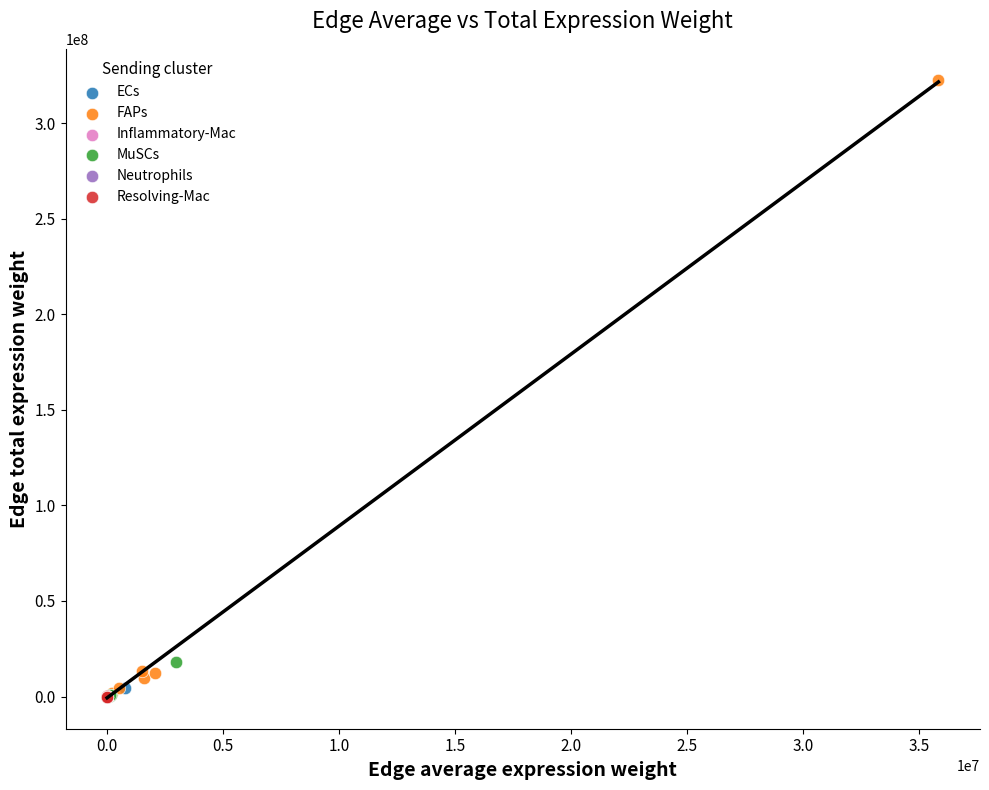

What are all the series names shown in the legend?

ECs, FAPs, Inflammatory-Mac, MuSCs, Neutrophils, Resolving-Mac